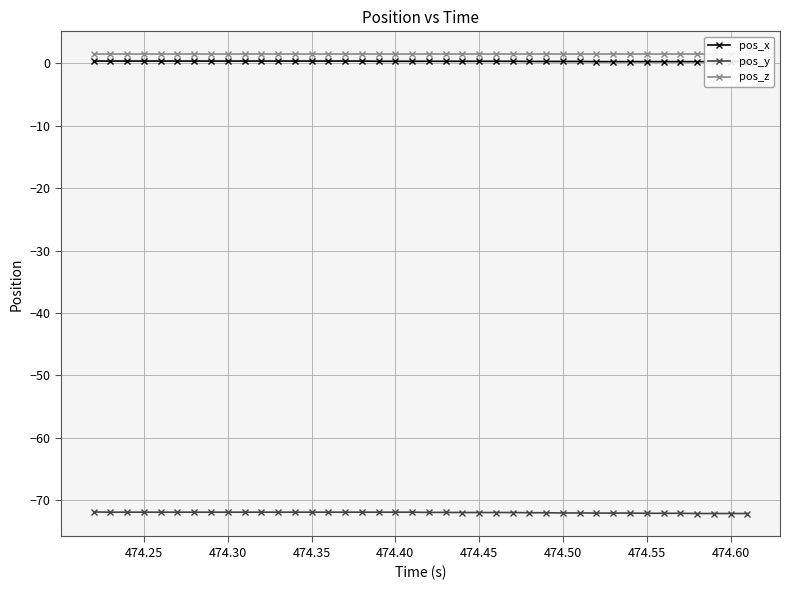

What is the difference between the second highest and second lowest values in the pos_y series?

0.2